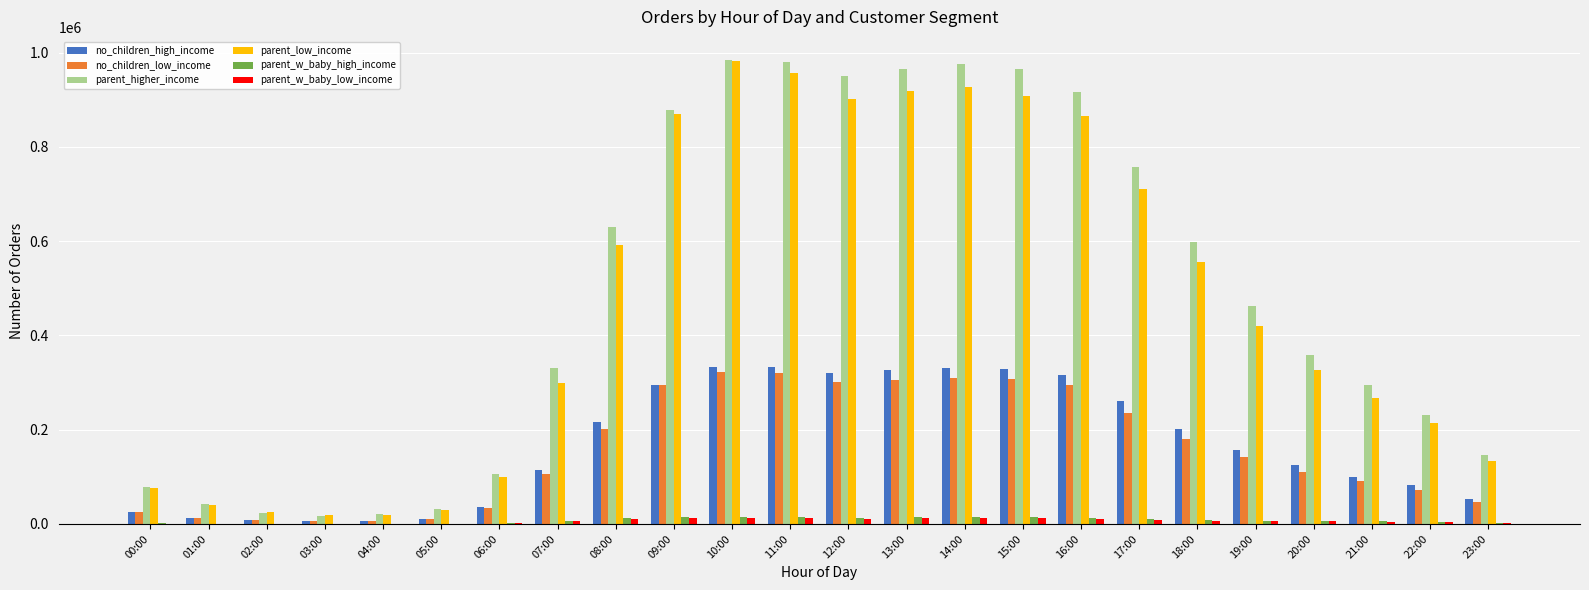

What is the average value of the parent_higher_income series?

489133